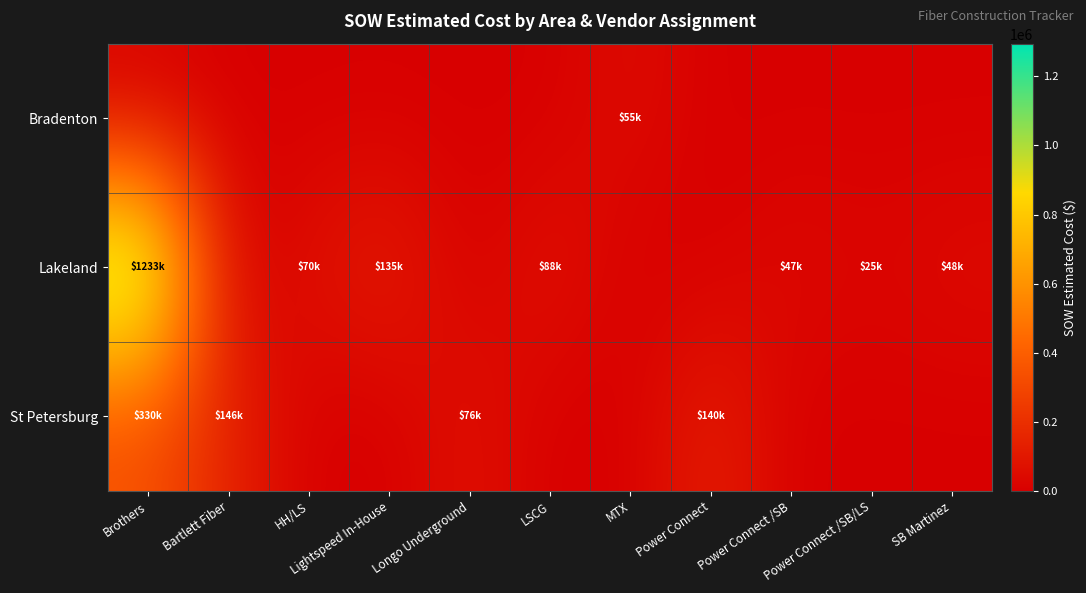

Between MTX and Bartlett Fiber, which is larger?

MTX